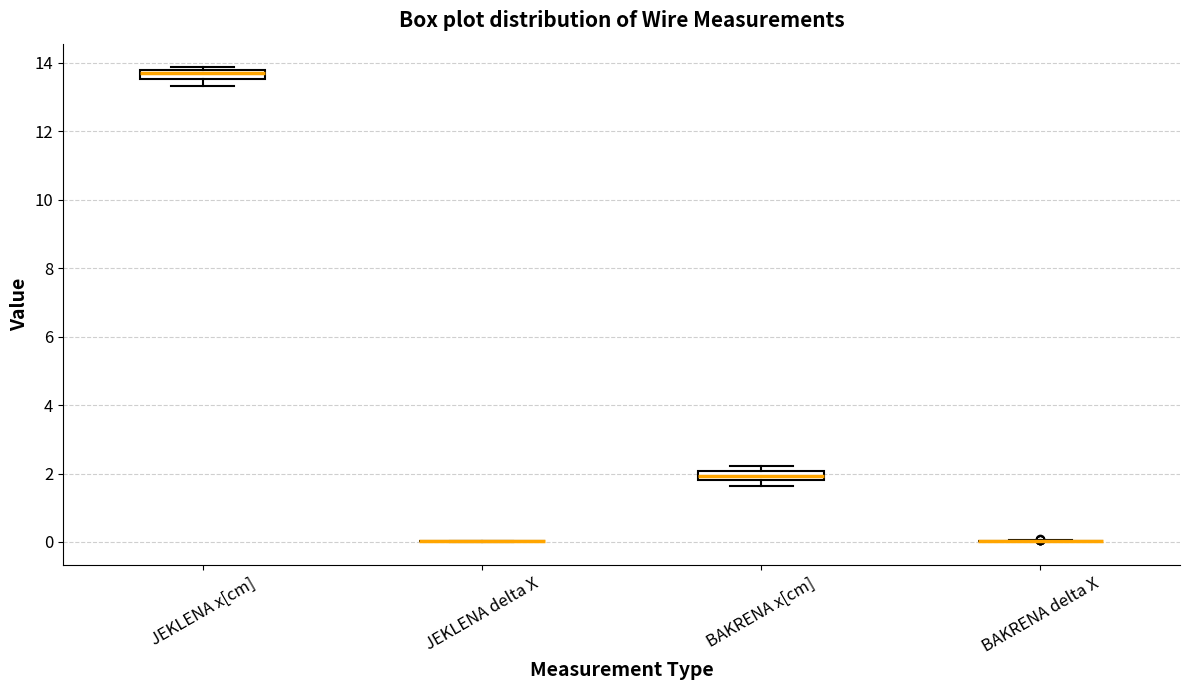

Where does the lower whisker of the box for JEKLENA x[cm] end on the y-axis? The values are not printed on the chart, so give them approximately, as read against the axis.

13.4